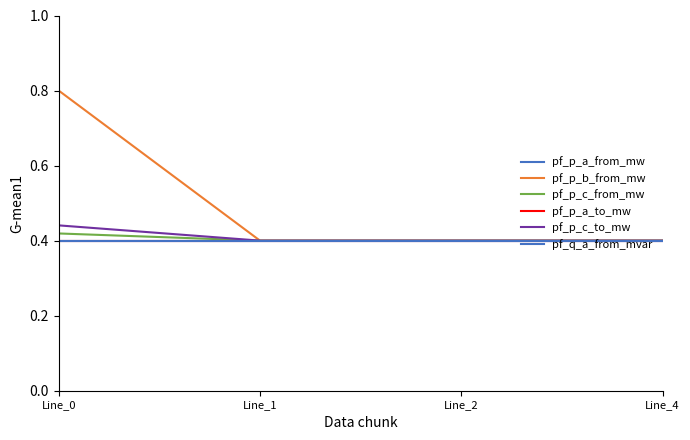

Is this an area chart (filled region under the line)?

No